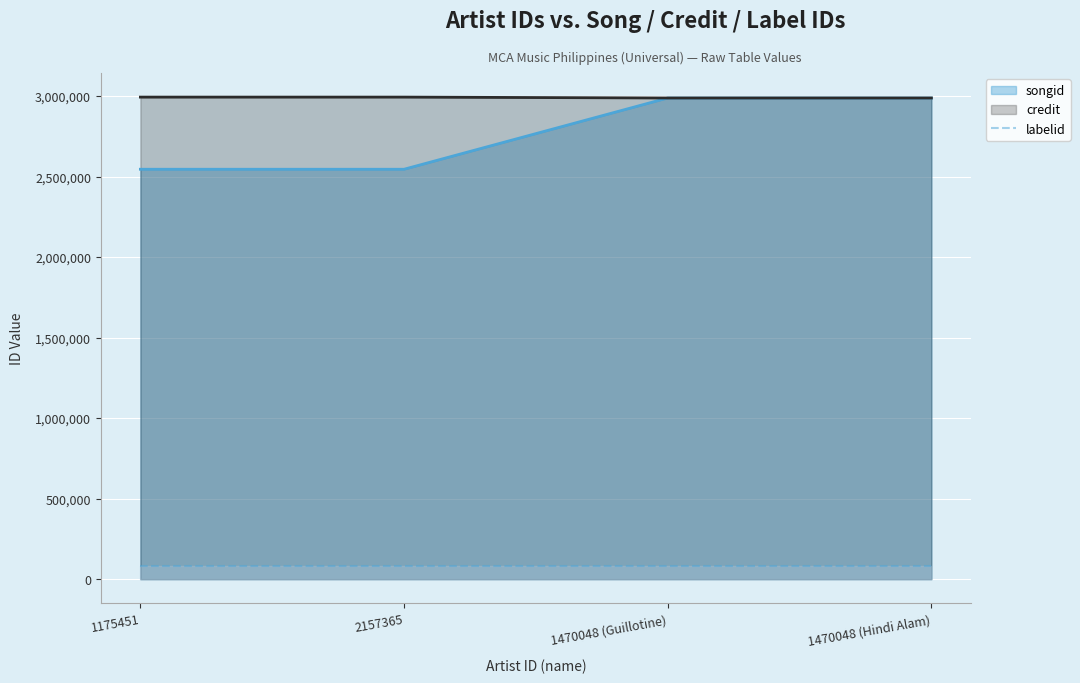

Which label corresponds to the smallest value in the chart?

1175451